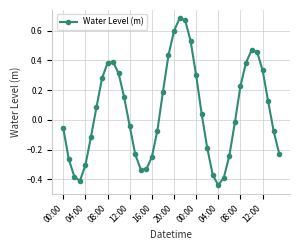

How many points are lower than both their immediate neighbors (excluding endpoints)?

3